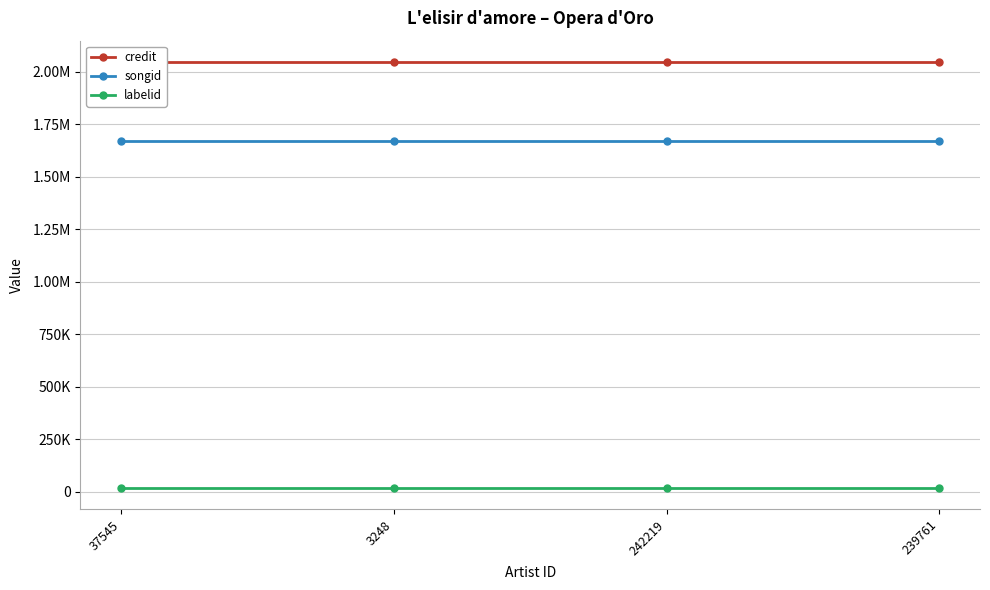

True or false: songid and credit cross at least once.

False